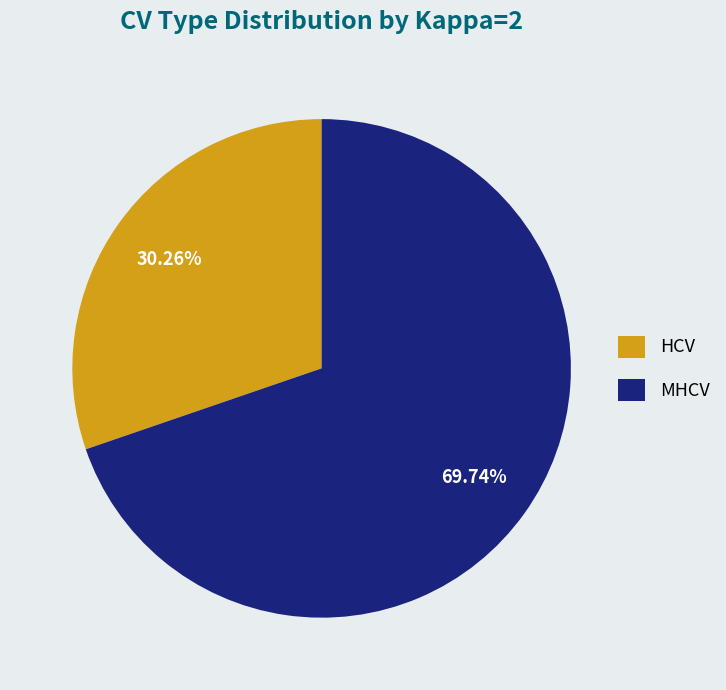

To the nearest percent, what percentage of the pie is MHCV?

70%